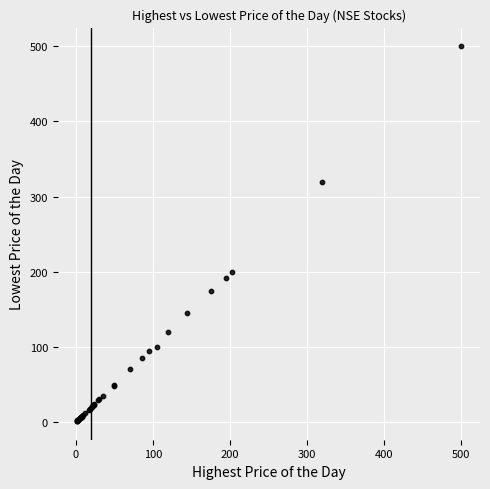

What Y value in the scatter plot is closest to 250?

200.0